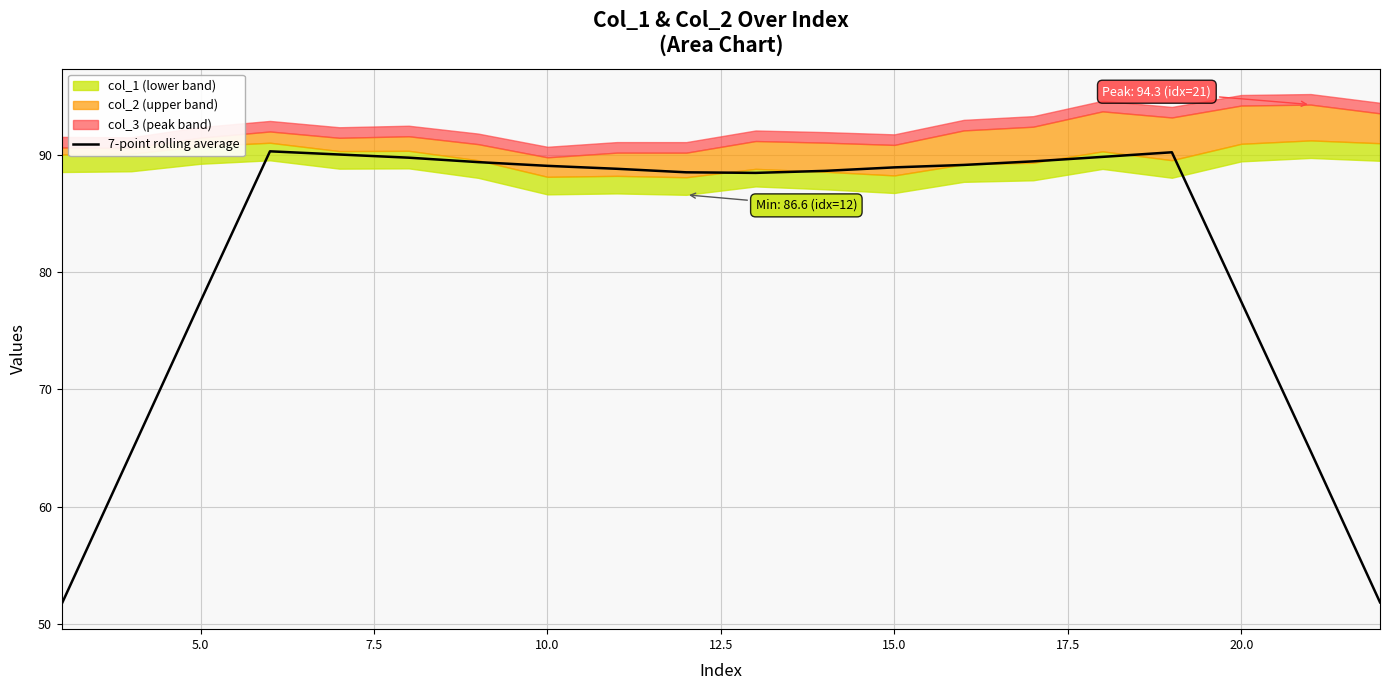

How many lines are shown in the chart?

1